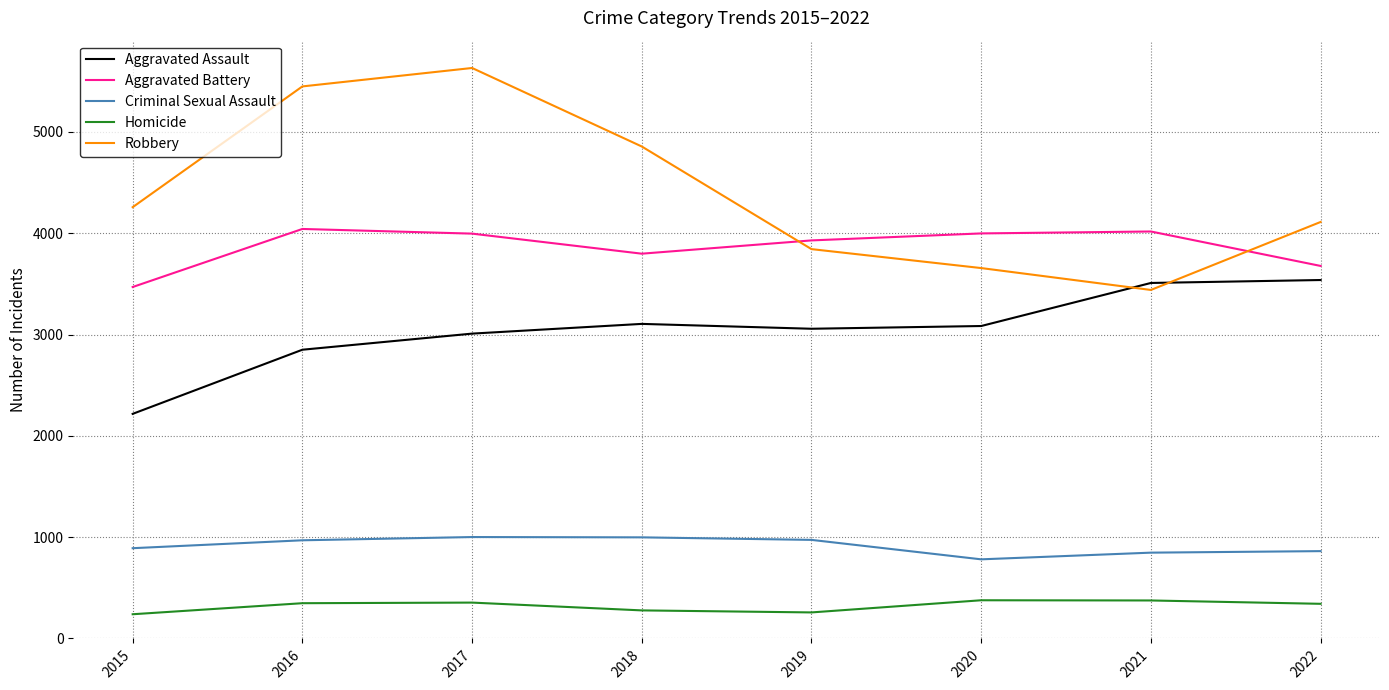

What is the difference between the maximum and minimum values in the Robbery series?

2191